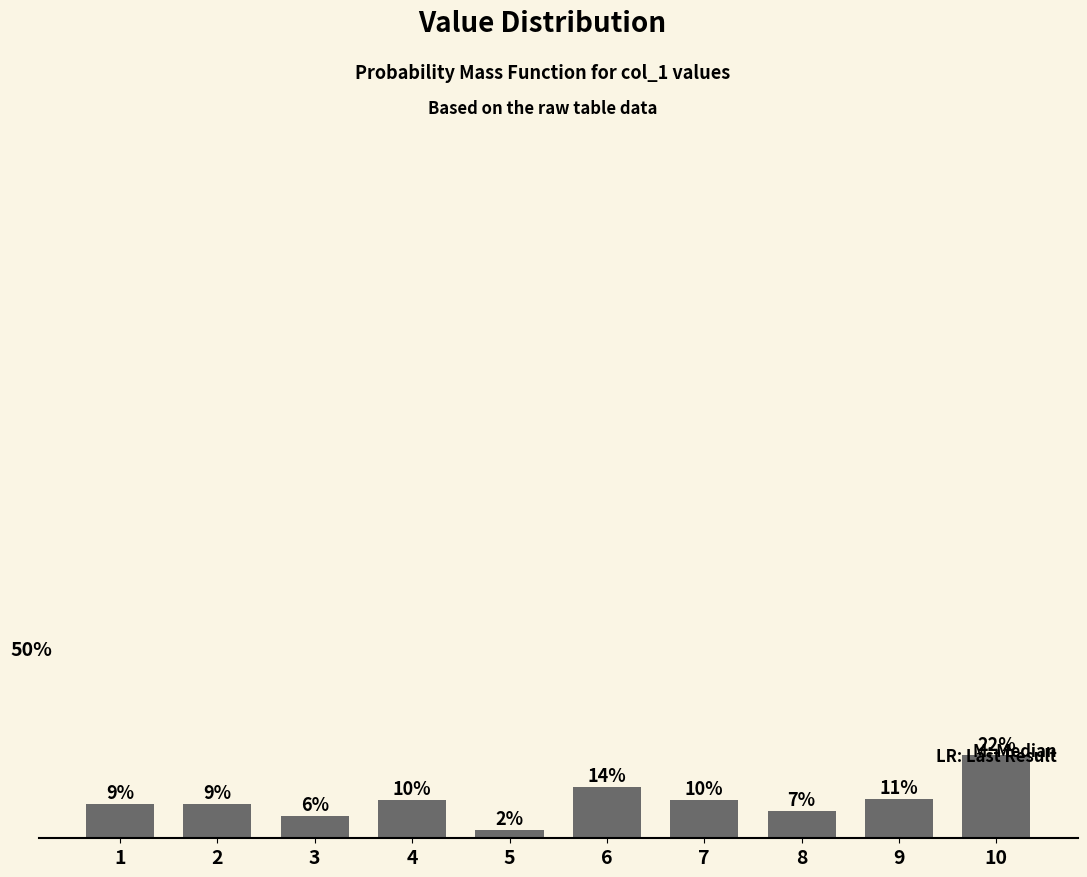

Which category has the lowest value across all series?

5